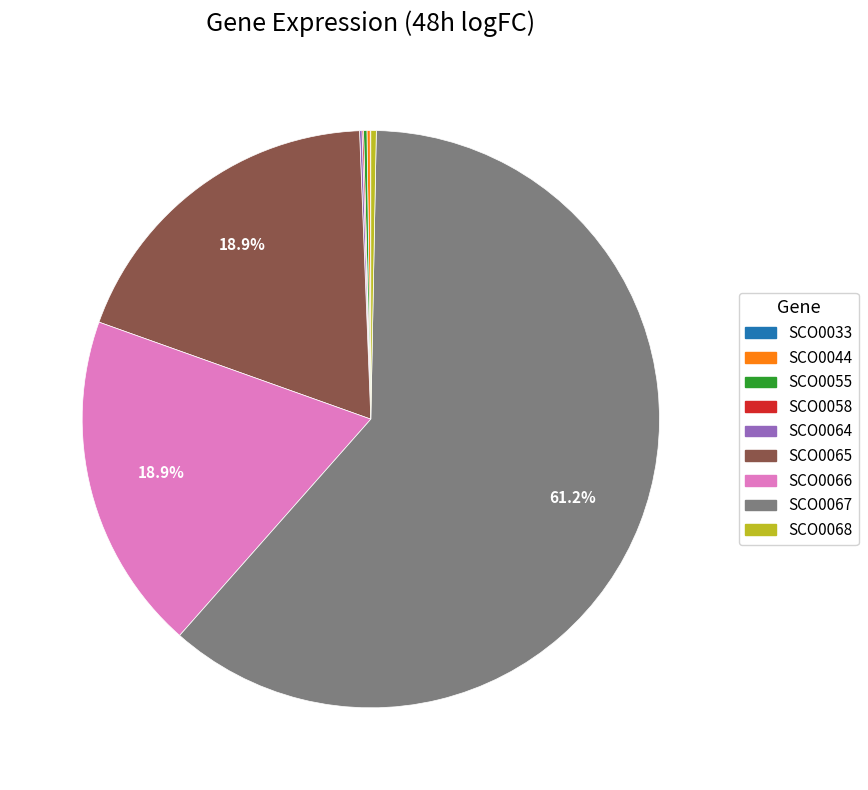

Which category has the biggest portion of the pie?

SCO0067